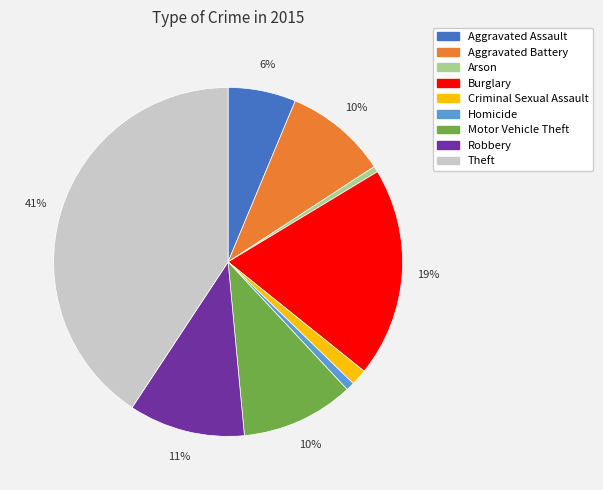

To the nearest percent, what is the average slice percentage?

11%